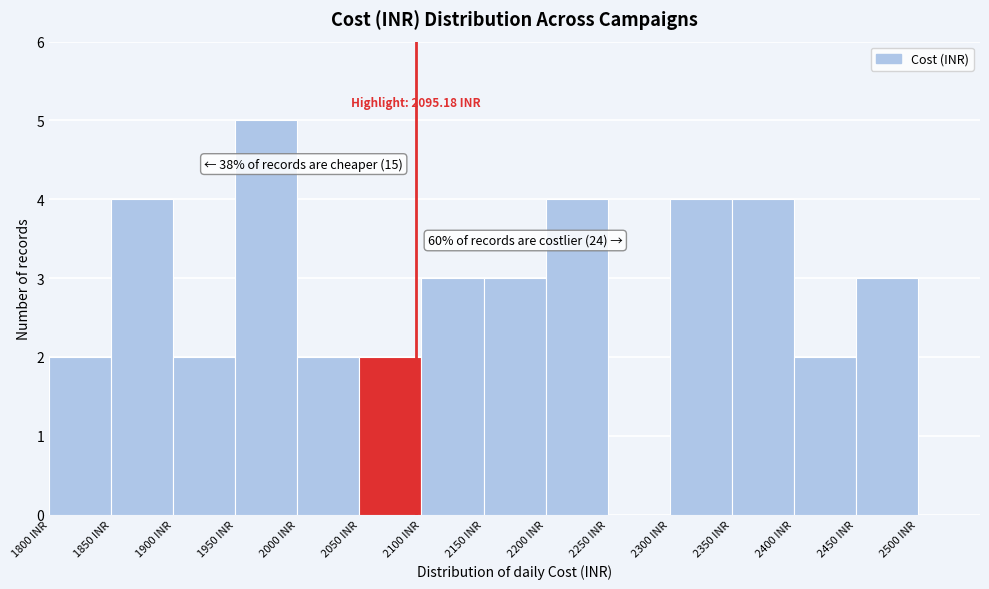

Which range on the x-axis has the tallest bar?

1950 to 2000